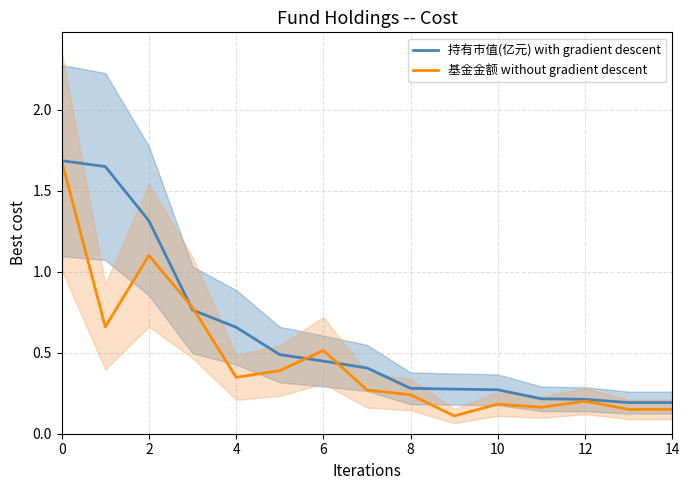

What is the maximum value for 持有市值(亿元) with gradient descent?

1.7